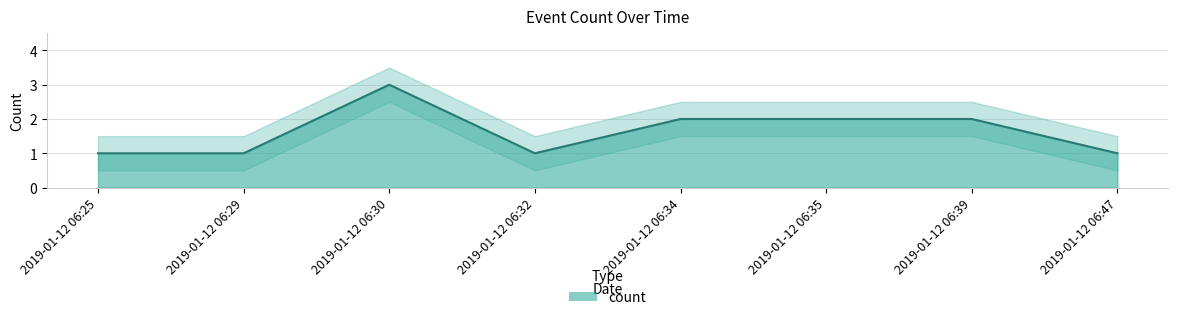

Reading right to left, extract all data points from this chart.

2019-01-12 06:47=1	2019-01-12 06:39=2	2019-01-12 06:35=2	2019-01-12 06:34=2	2019-01-12 06:32=1	2019-01-12 06:30=3	2019-01-12 06:29=1	2019-01-12 06:25=1